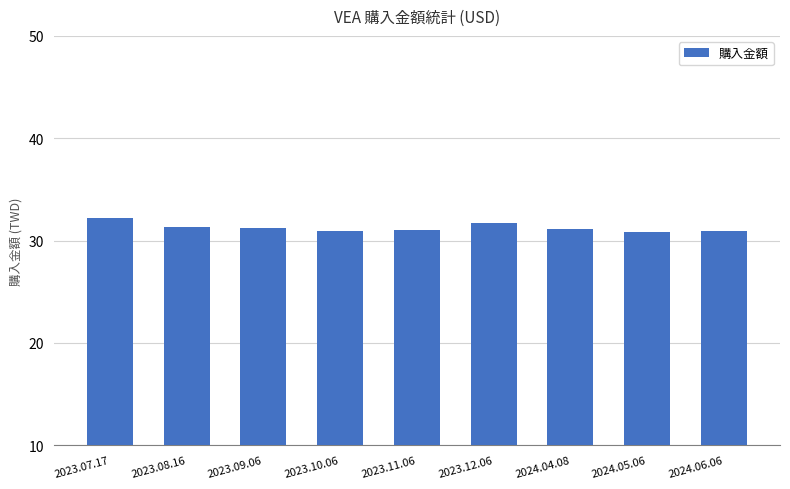

What is the change in value from 2023.07.17 to 2023.09.06?

-0.9